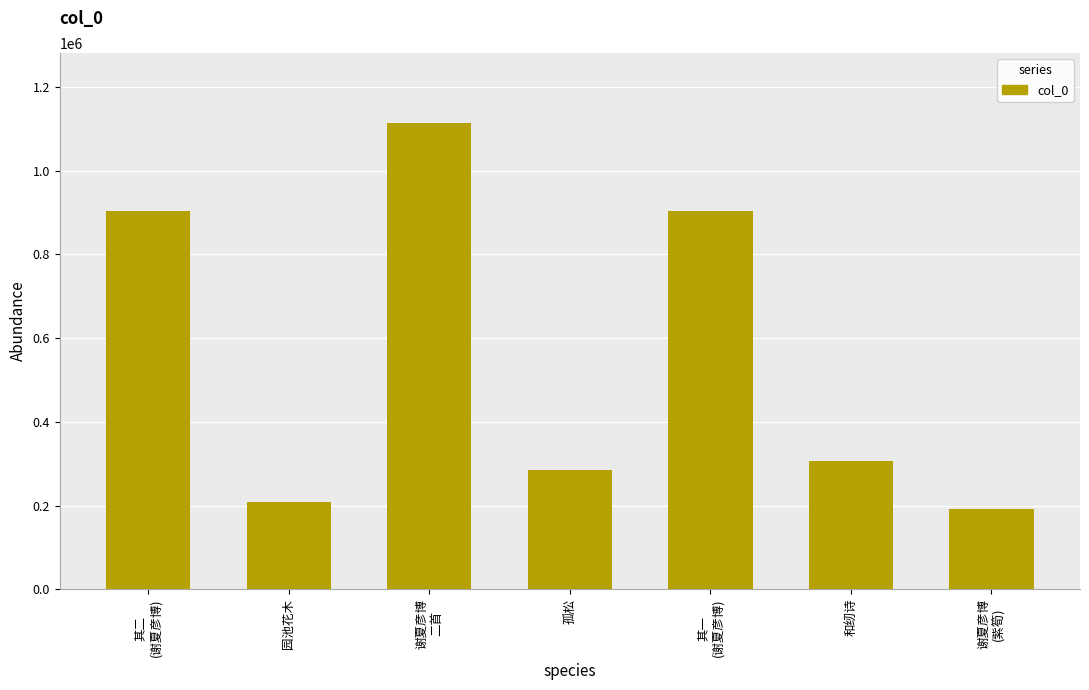

What is the approximate value at 孤松, to the nearest 100?

283700